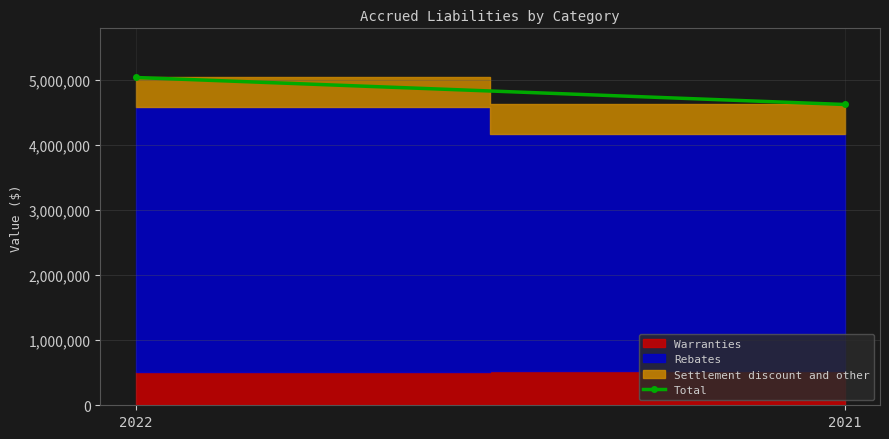

Does the chart have visible grid lines?

Yes